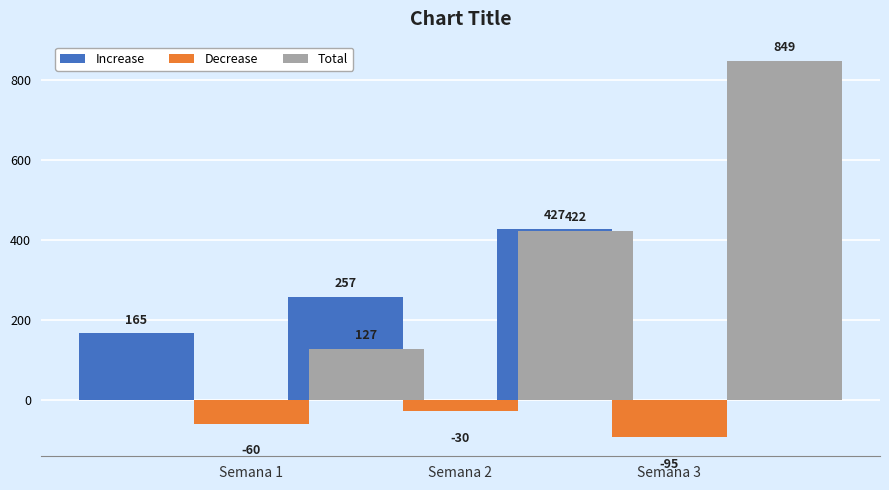

How many bars are there in total?

9